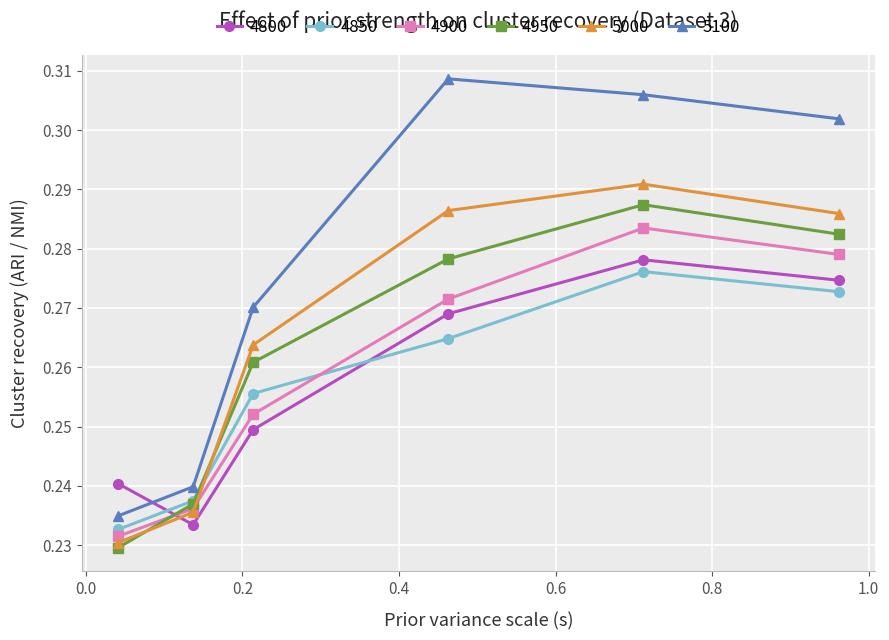

At how many categories does at least one series exceed 0?

6